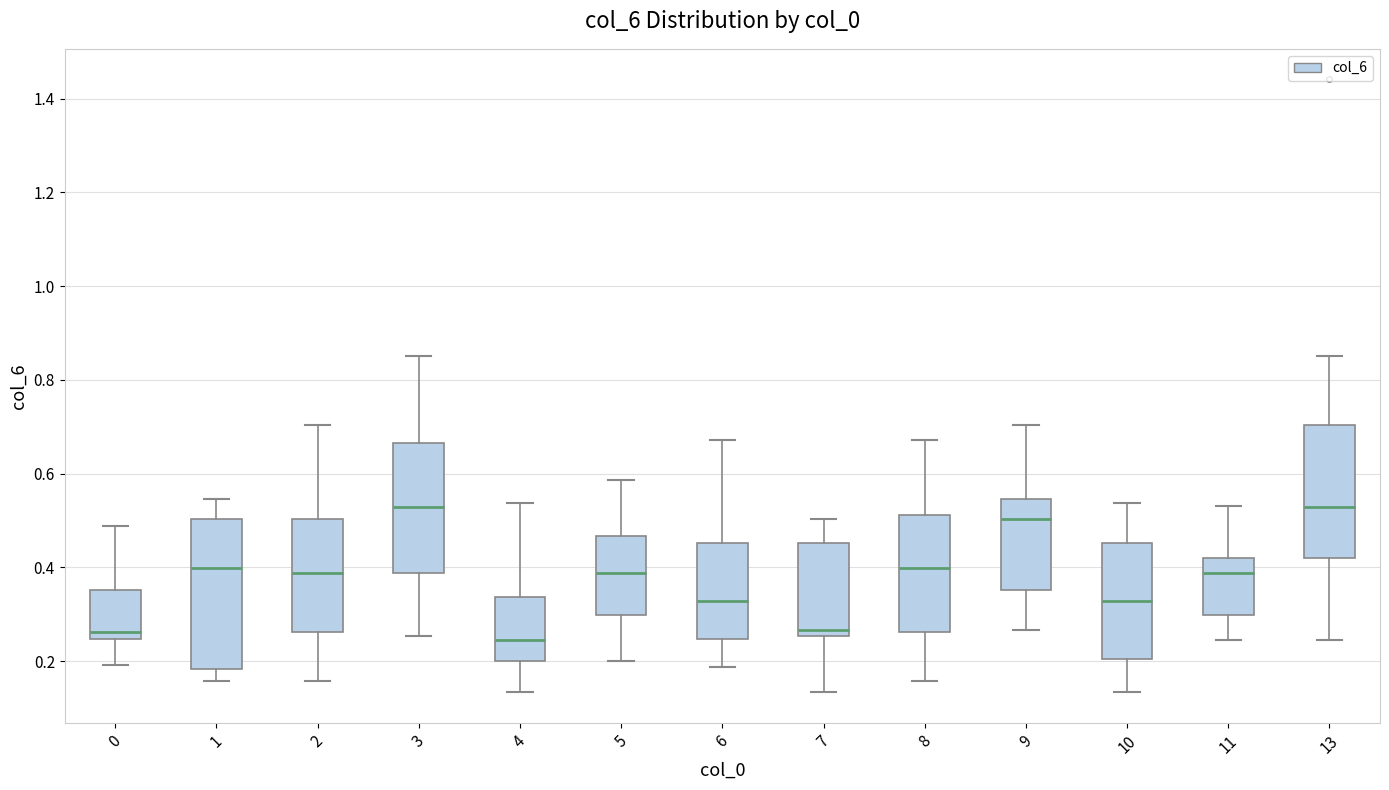

Which box is the tallest, from its lower edge to its upper edge?

1